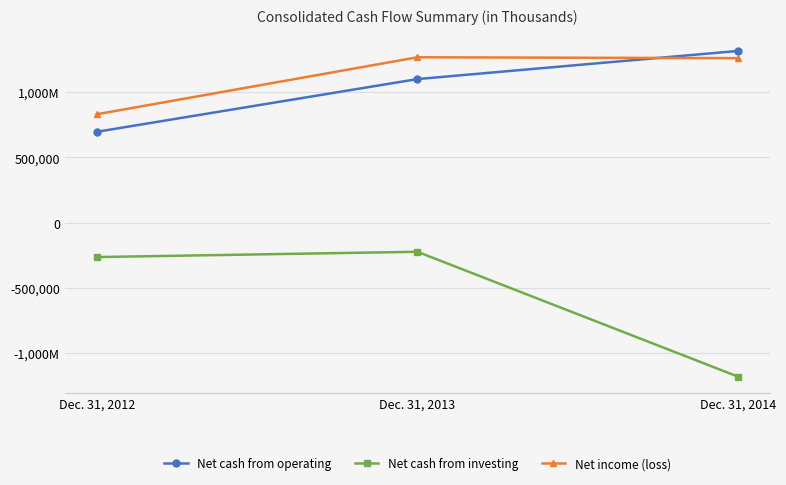

The value of Net cash from investing at Dec. 31, 2012 is -264548. True or false?

True